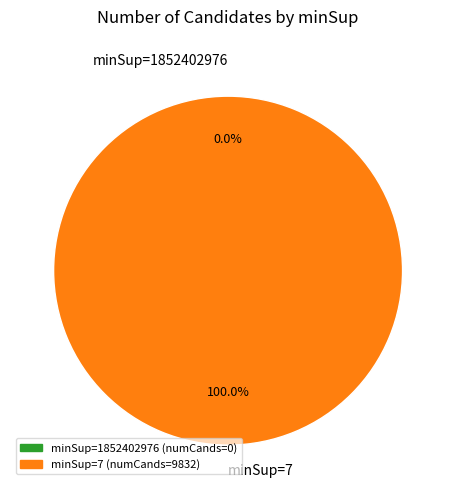

Is it true that minSup=1852402976 is 1% of the pie?

False